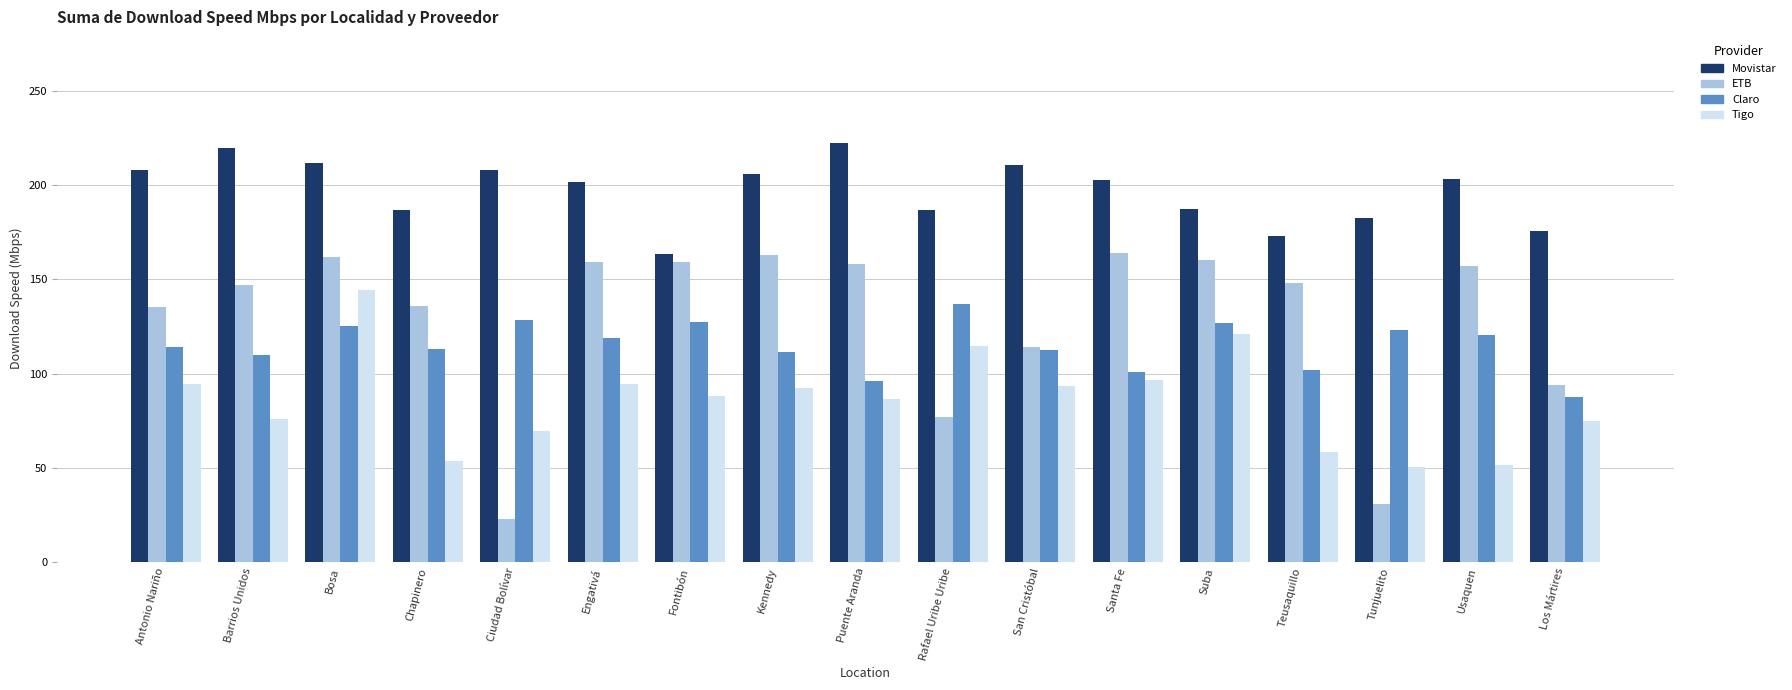

What is the difference between the Tigo values at Rafael Uribe Uribe and Los Mártires?

39.9